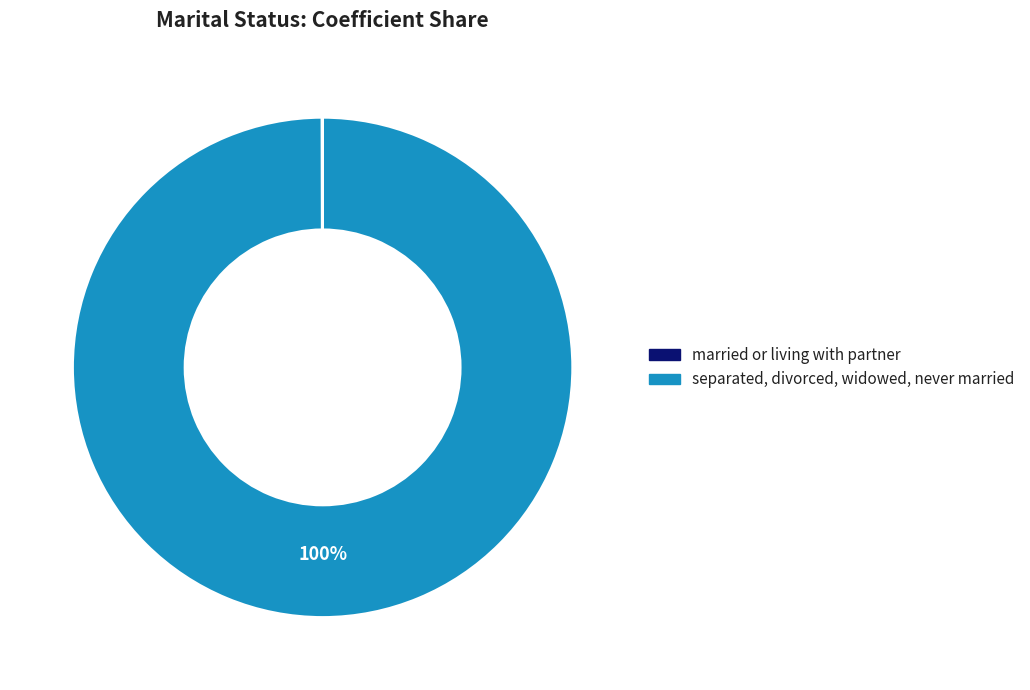

Is separated, divorced, widowed, never married the majority of the pie?

Yes